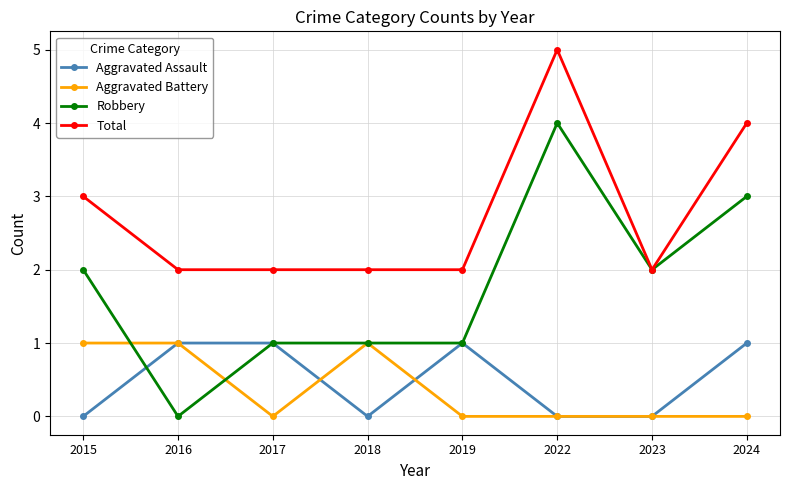

True or false: Aggravated Battery has a value of 0 at 2022.

True